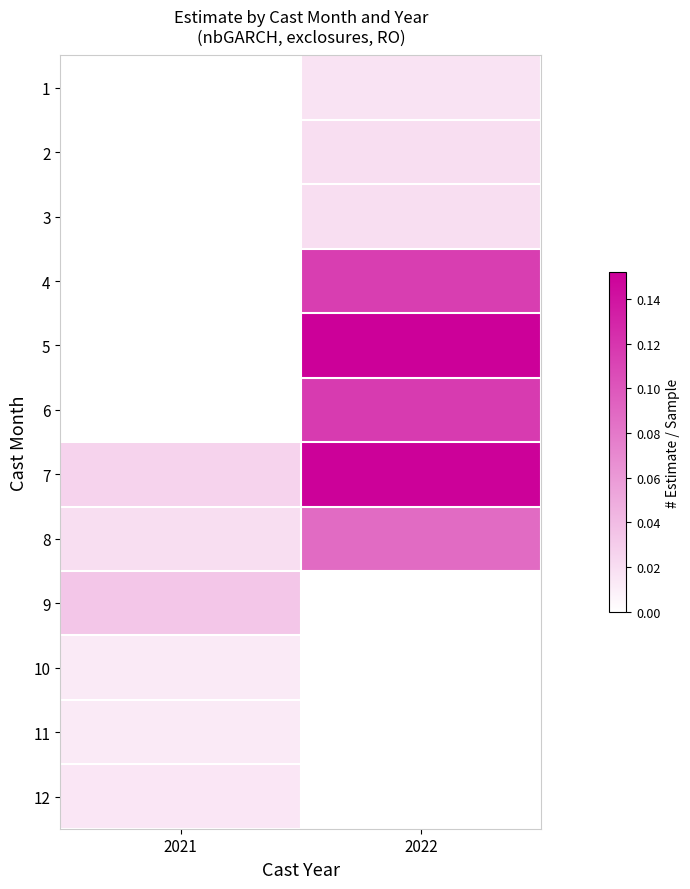

What is the difference between the highest and lowest values at 2022?

0.1